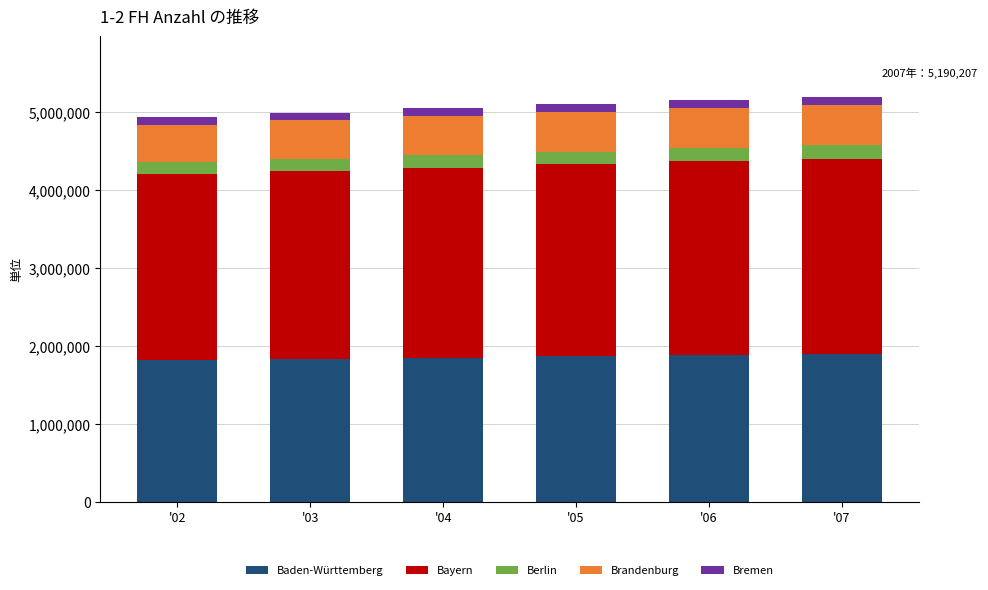

What is the highest value of the Baden-Württemberg series?

1895453